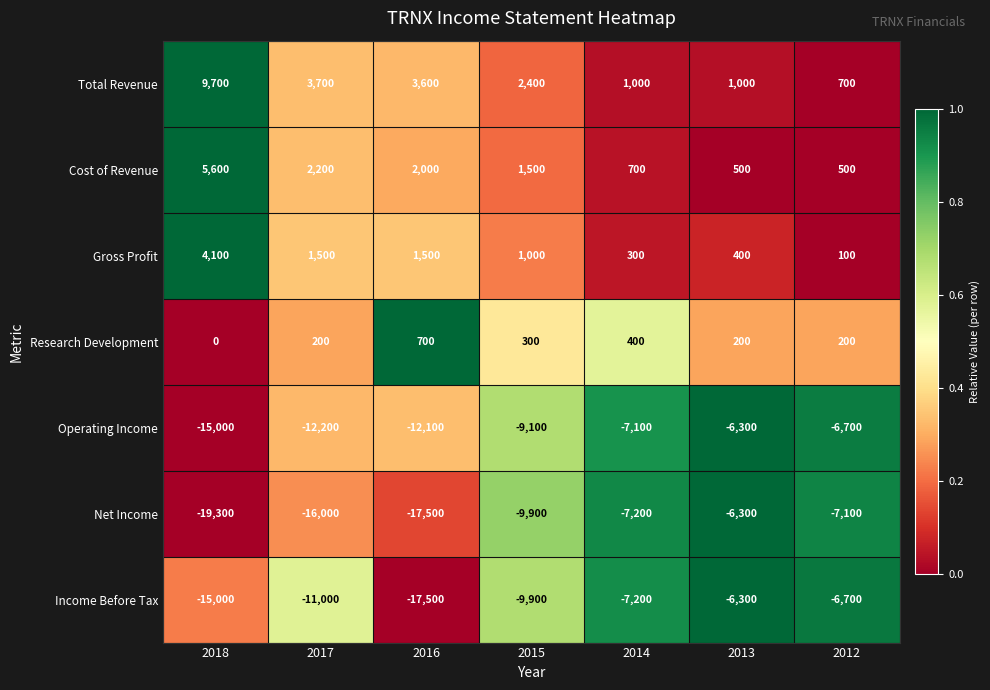

The value of Gross Profit at 2016 is 1500. True or false?

True